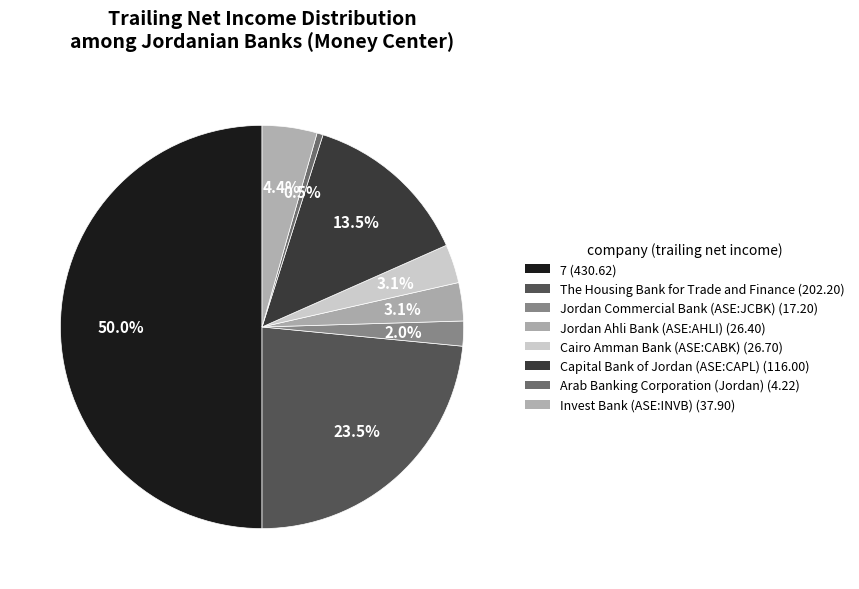

To the nearest percent, what is the average slice percentage?

12%